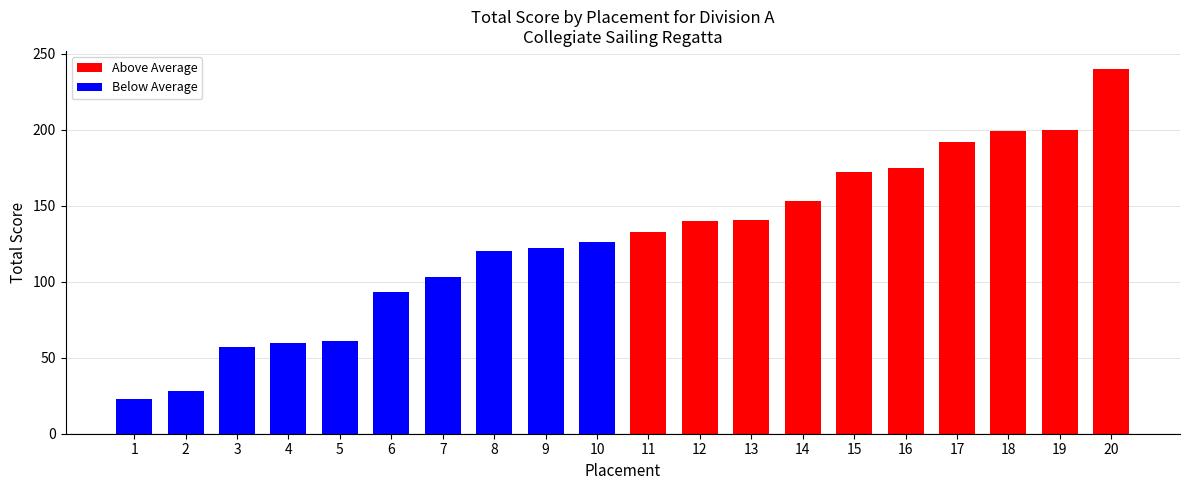

How many data points are less than 133?

10